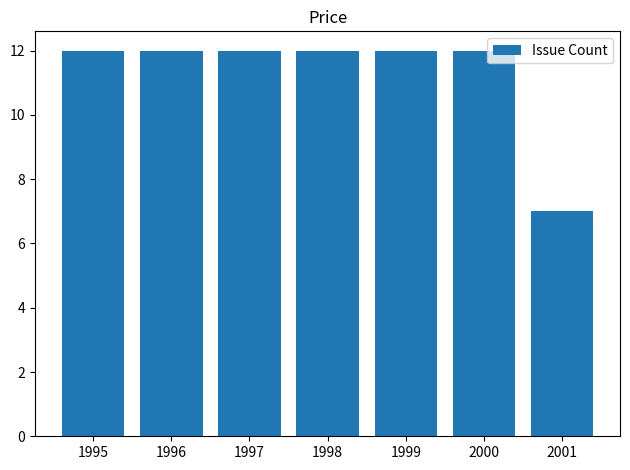

What is the difference between the maximum and minimum values?

5